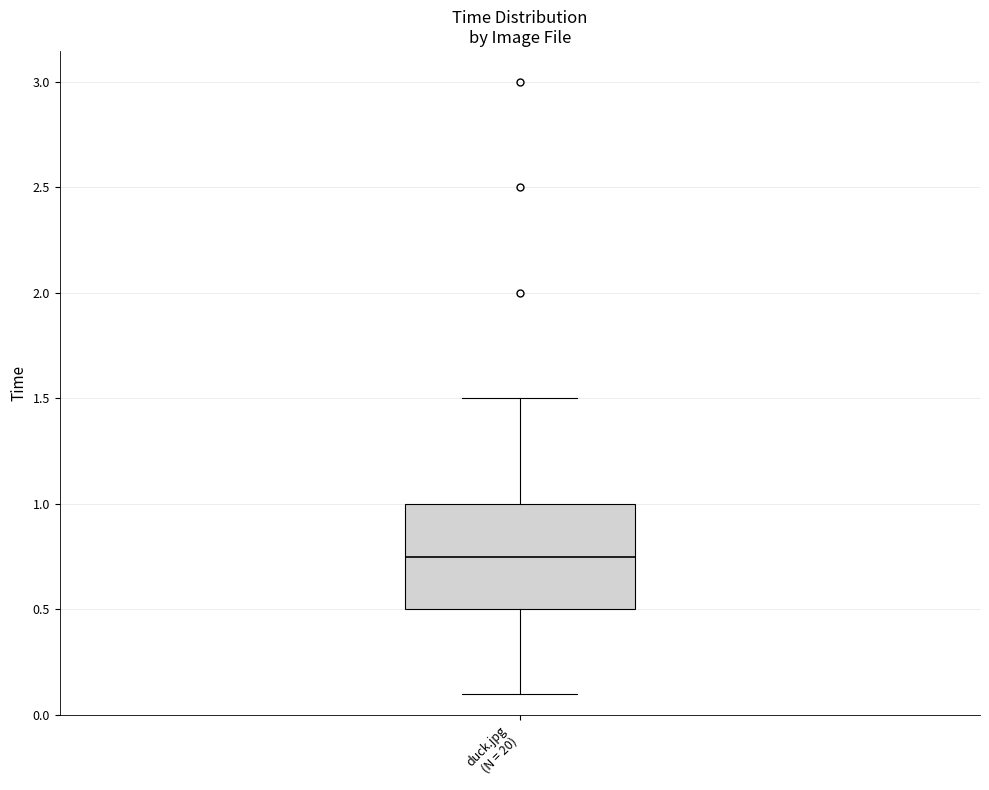

Transcribe this box plot: give where the median line is, the range the box spans, and where the two whiskers end, as read against the y-axis. The values are not printed on the chart, so give them approximately, as read against the axis.

median 0.75, box 0.50 to 1.00, whiskers 0.10 to 1.50